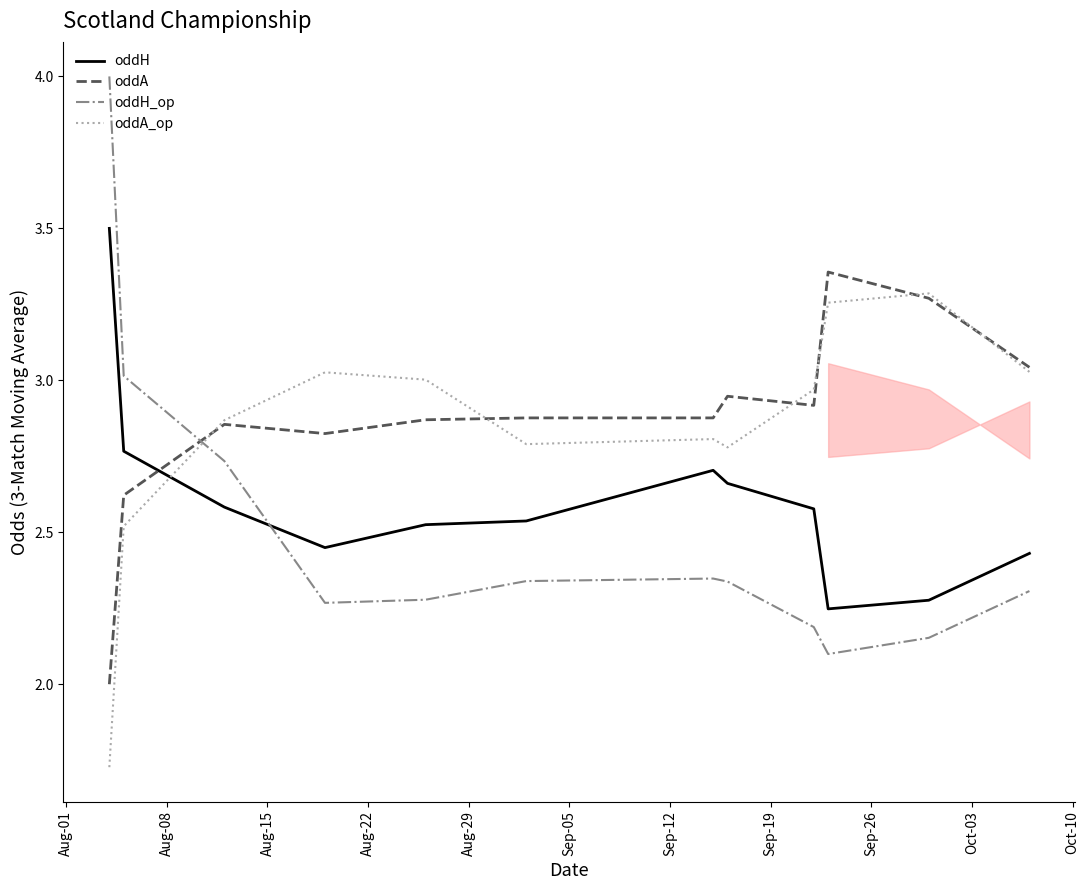

What is the difference between the maximum and second lowest values in the oddA_op series?

0.8